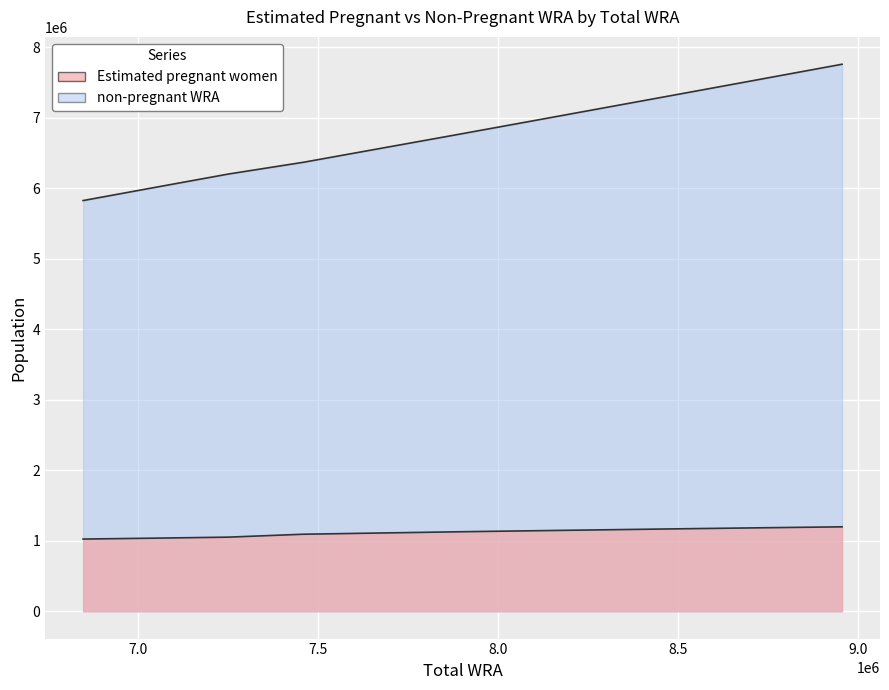

Which series has the largest total across all categories?

non-pregnant WRA